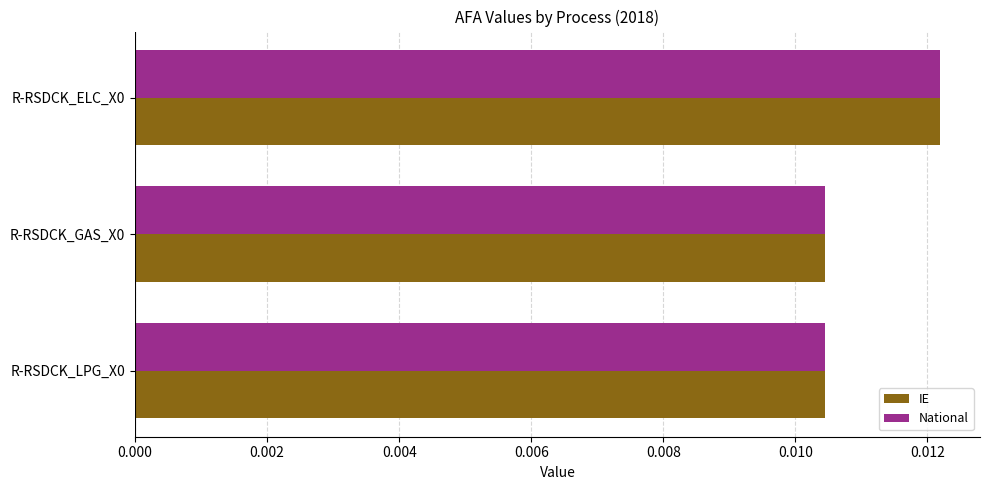

Is the value of National at R-RSDCK_LPG_X0 greater than the value of IE at R-RSDCK_ELC_X0?

No